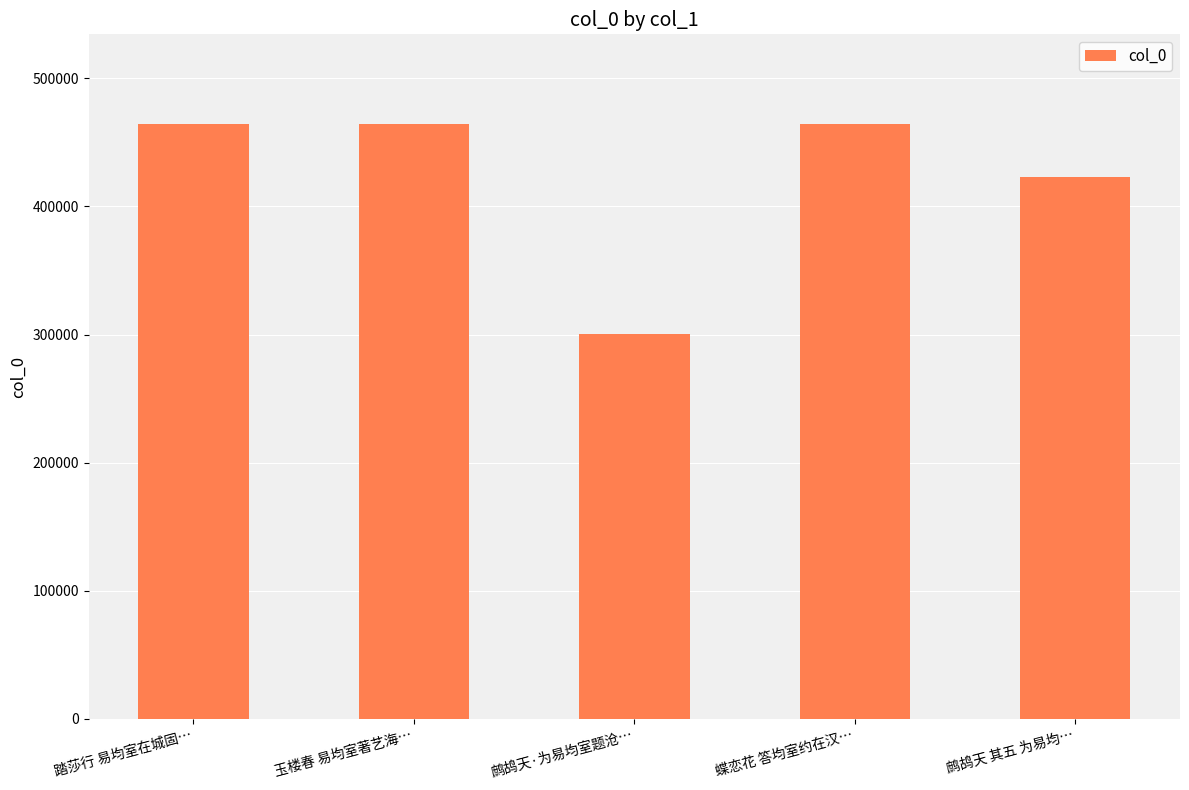

What is the difference between the maximum and minimum values?

164535